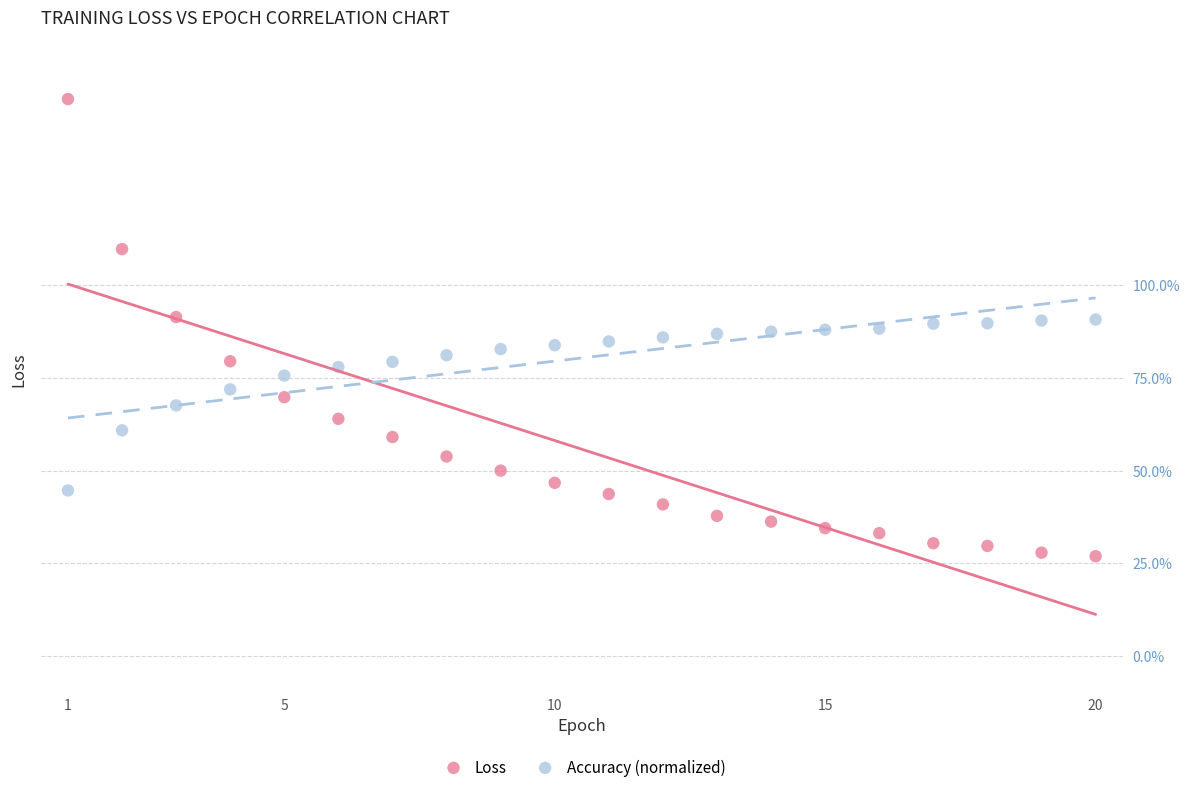

What are all the series names shown in the legend?

Loss, Accuracy (normalized)